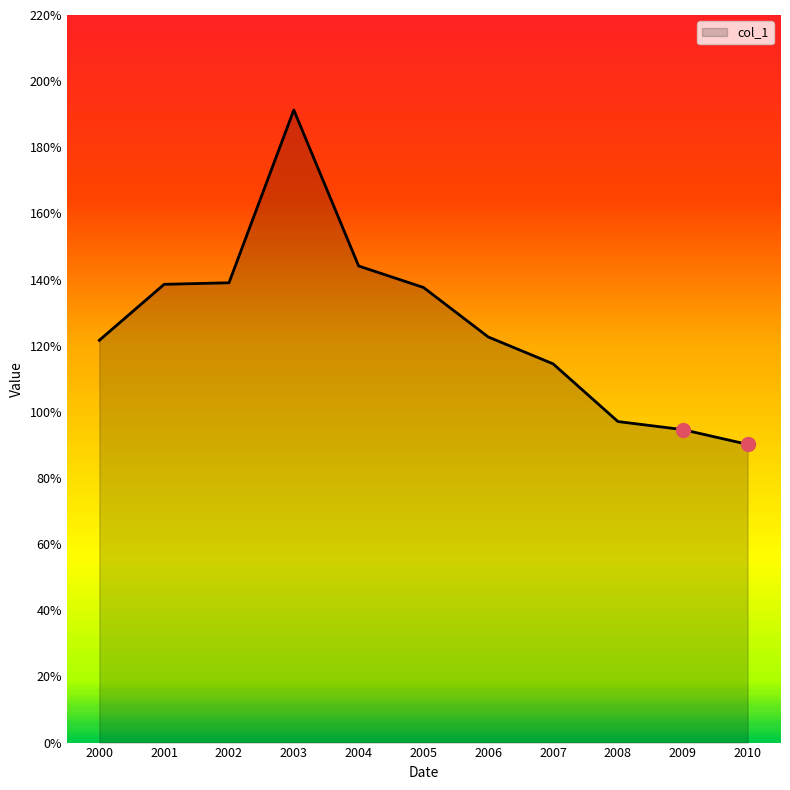

Where is the data nearest to the value 1?

2008